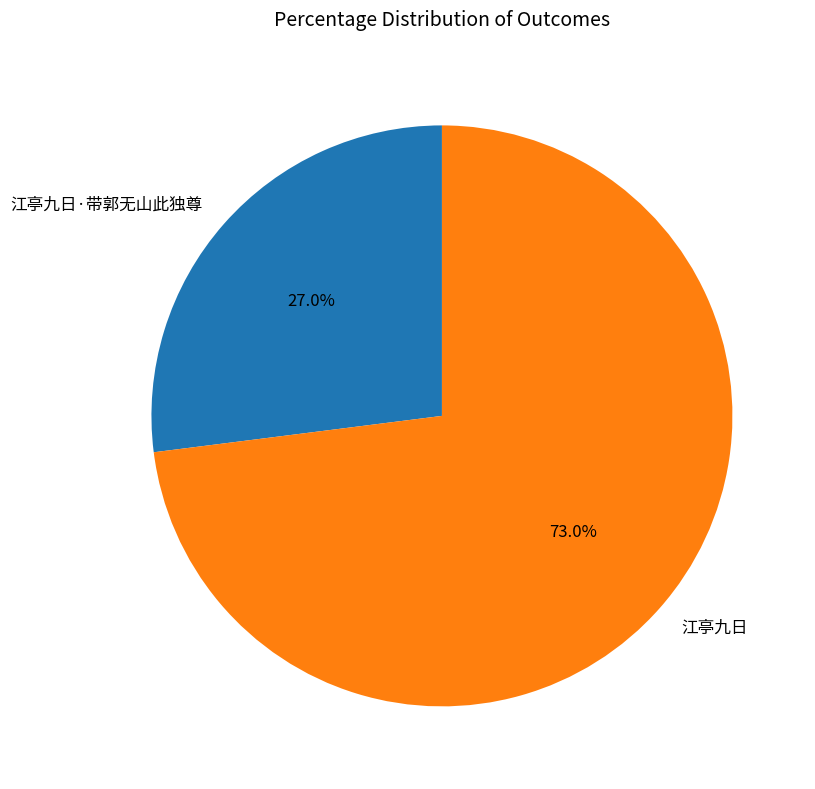

True or false: 江亭九日·带郭无山此独尊 accounts for 36% of the total.

False